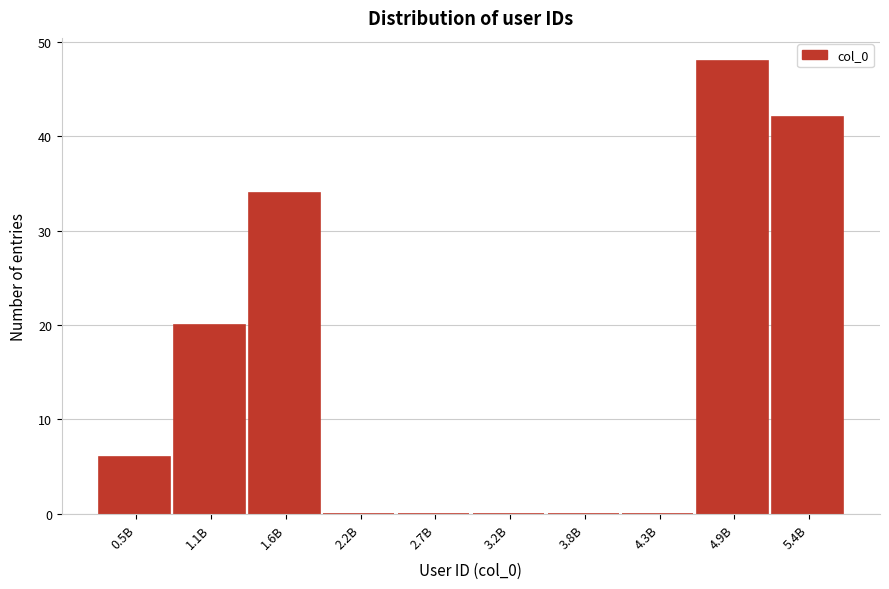

Reading left to right, extract all data points from this chart.

0.5B=6	1.1B=20	1.6B=34	2.2B=0	2.7B=0	3.2B=0	3.8B=0	4.3B=0	4.9B=48	5.4B=42